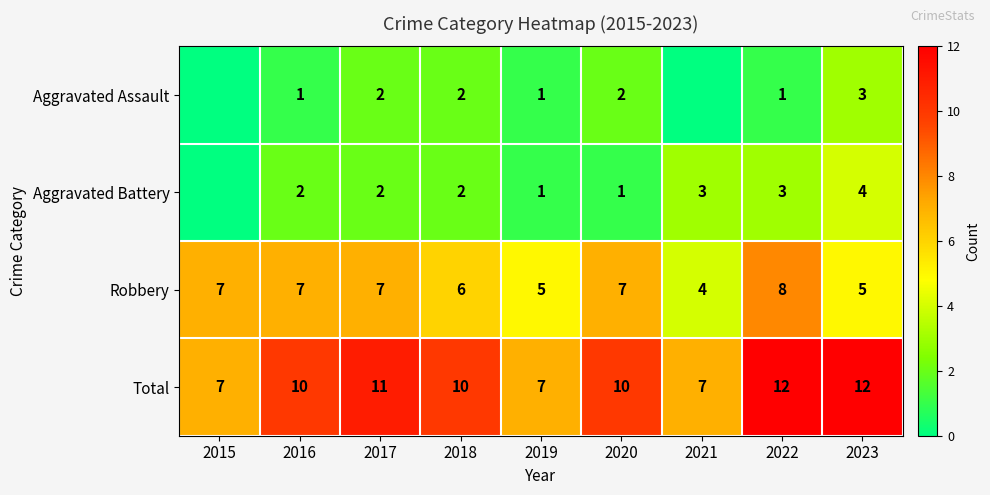

At 2016, list the series in order from smallest to largest.

Aggravated Assault, Aggravated Battery, Robbery, Total